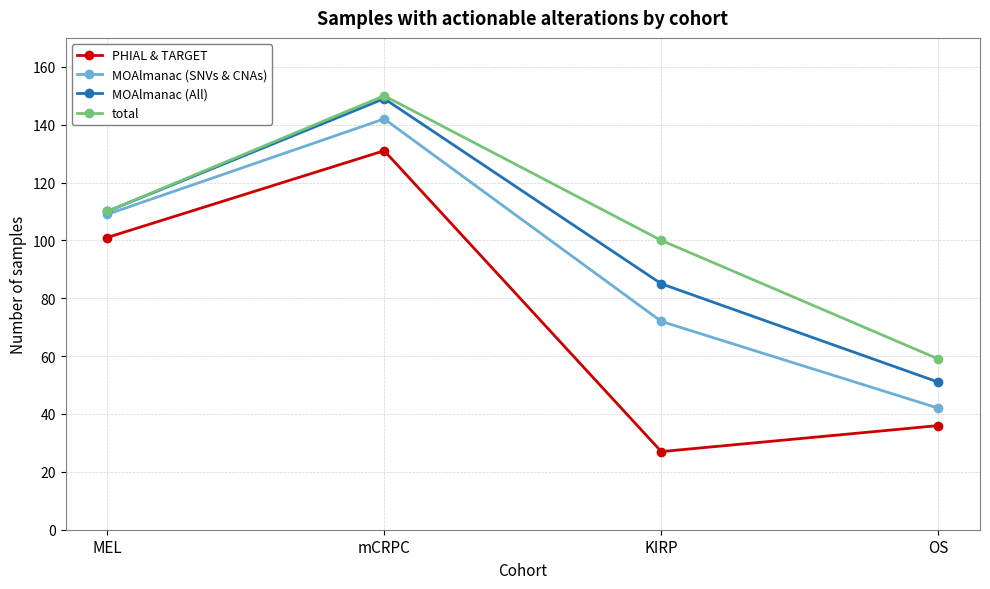

True or false: MOAlmanac (SNVs & CNAs) has a value of 67 at mCRPC.

False